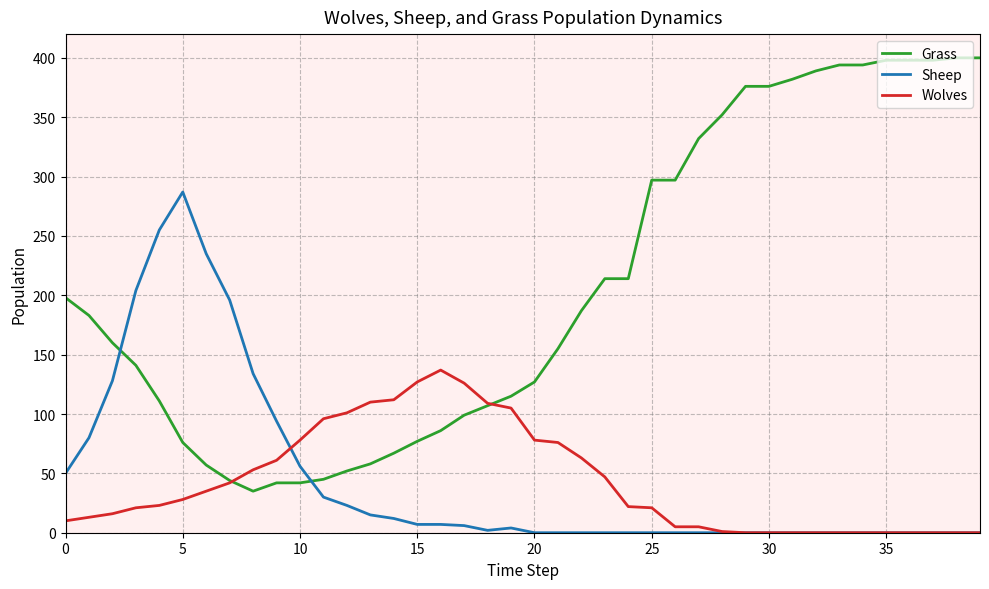

Which series has the widest spread of values?

Grass